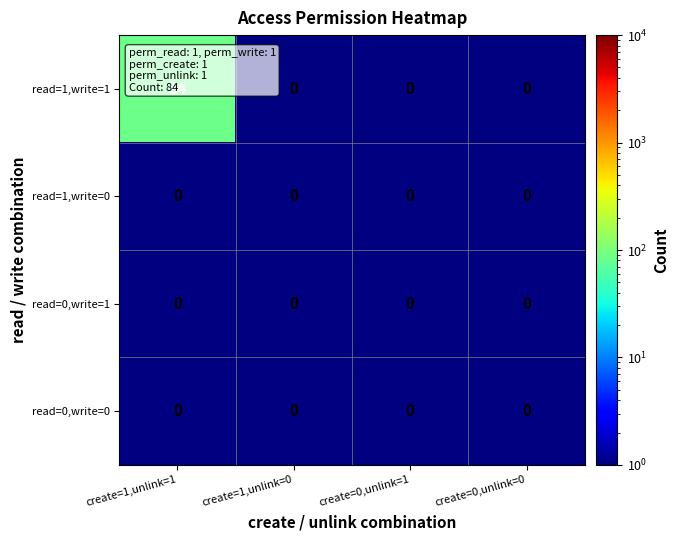

What is the total value across all series at create=0,unlink=1?

0